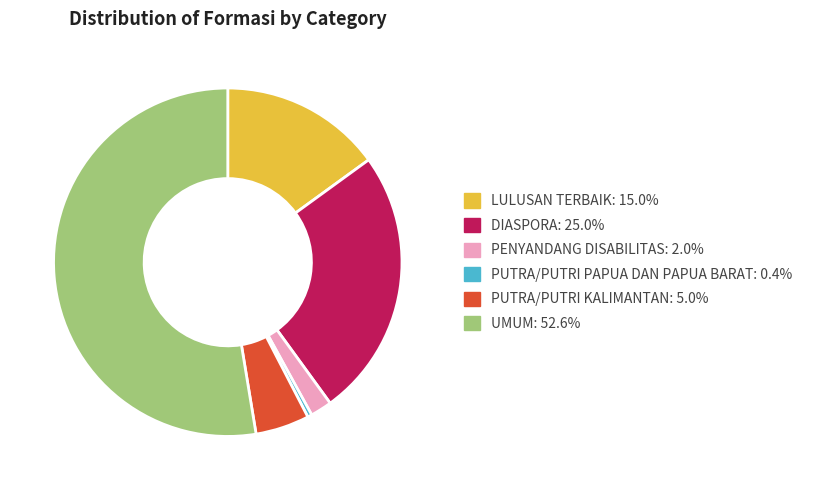

Is the sum of UMUM and PUTRA/PUTRI KALIMANTAN greater than half?

Yes